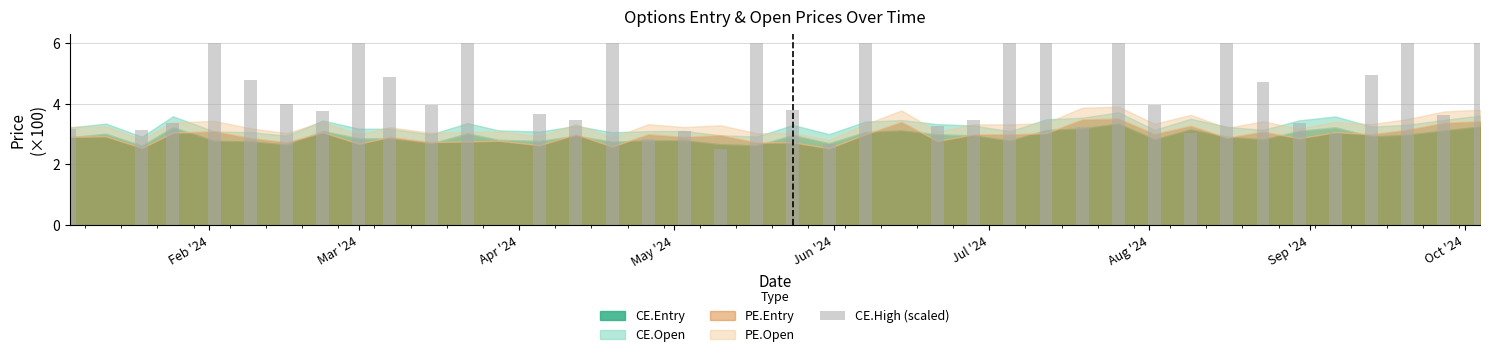

How many series are shown in this chart?

1